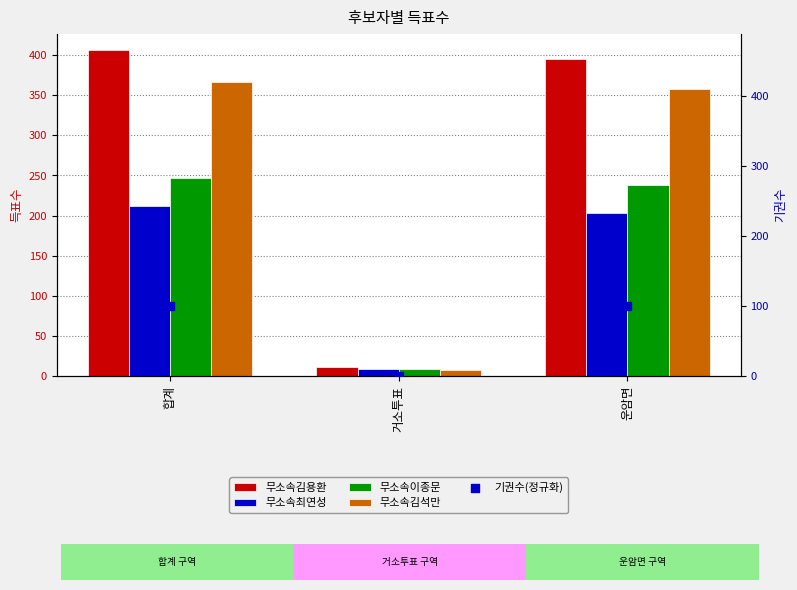

At which category is the sum across all series the highest?

합계